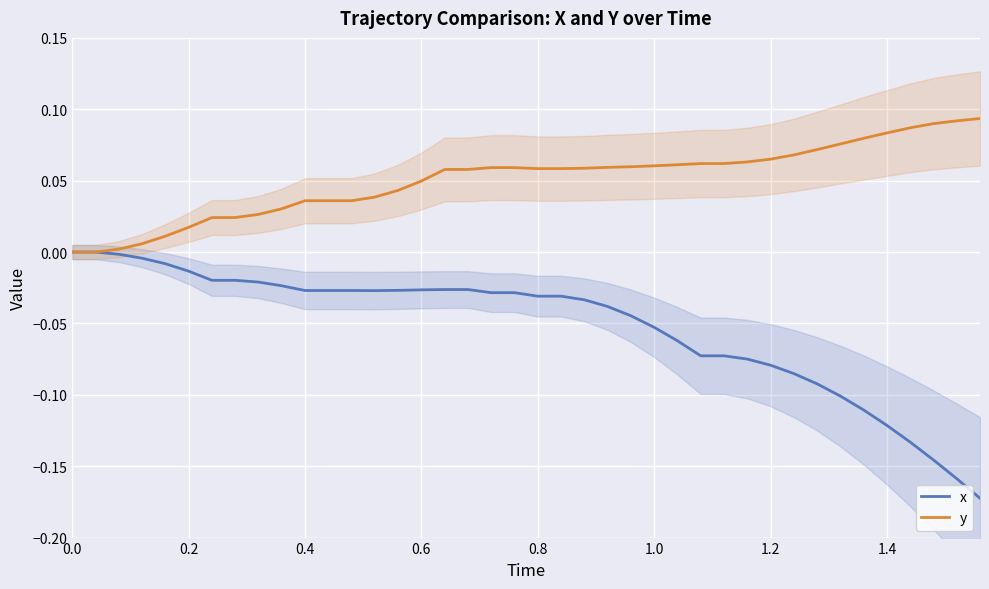

Reading right to left, transcribe all the data shown in this chart.

x: -0.2	-0.2	-0.1	-0.1	-0.1	-0.1	-0.1	-0.1	-0.1	-0.1	-0.1	-0.1	-0.1	-0.1	-0.1	-0.0	-0.0	-0.0	-0.0	-0.0	-0.0	-0.0	-0.0	-0.0	-0.0	-0.0	-0.0	-0.0	-0.0	-0.0	-0.0	-0.0	-0.0	-0.0	-0.0	-0.0	-0.0	-0.0	0.0	0.0
y: 0.1	0.1	0.1	0.1	0.1	0.1	0.1	0.1	0.1	0.1	0.1	0.1	0.1	0.1	0.1	0.1	0.1	0.1	0.1	0.1	0.1	0.1	0.1	0.1	0.0	0.0	0.0	0.0	0.0	0.0	0.0	0.0	0.0	0.0	0.0	0.0	0.0	0.0	0.0	0.0